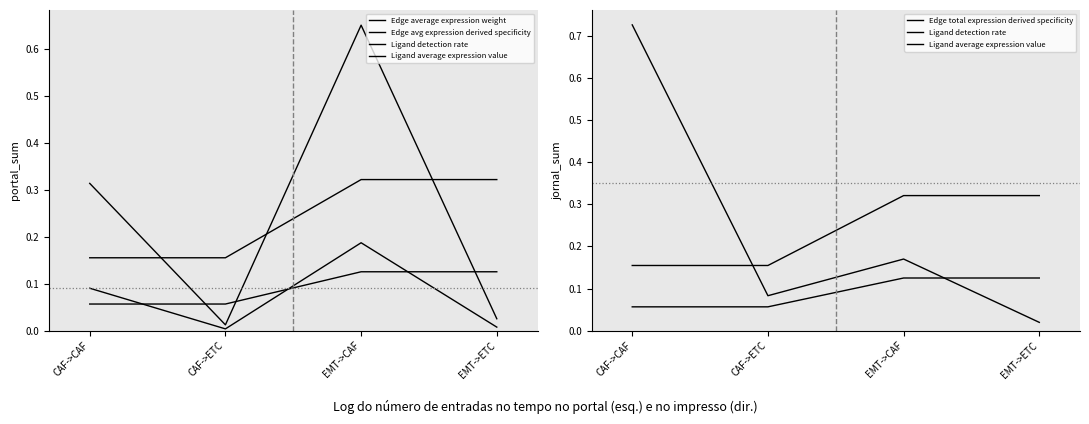

At how many categories does at least one series exceed 0?

4